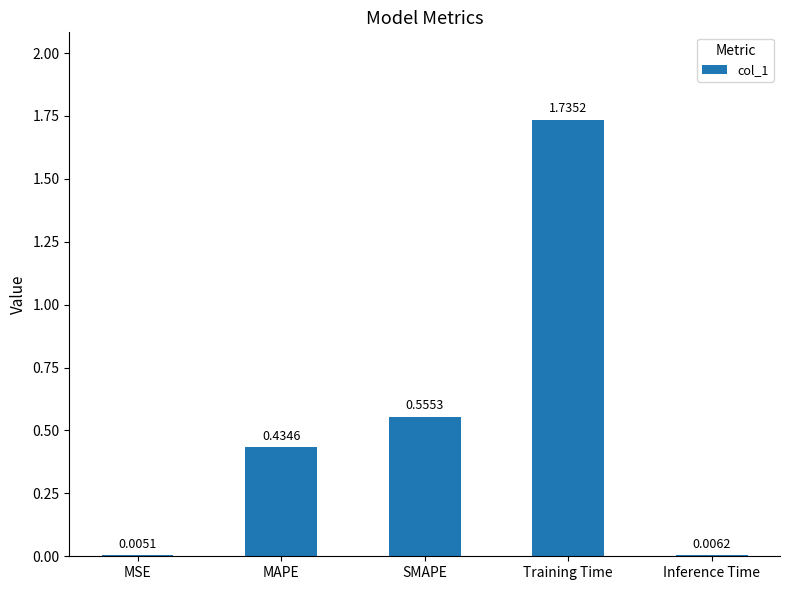

How many data points does each series have?

5